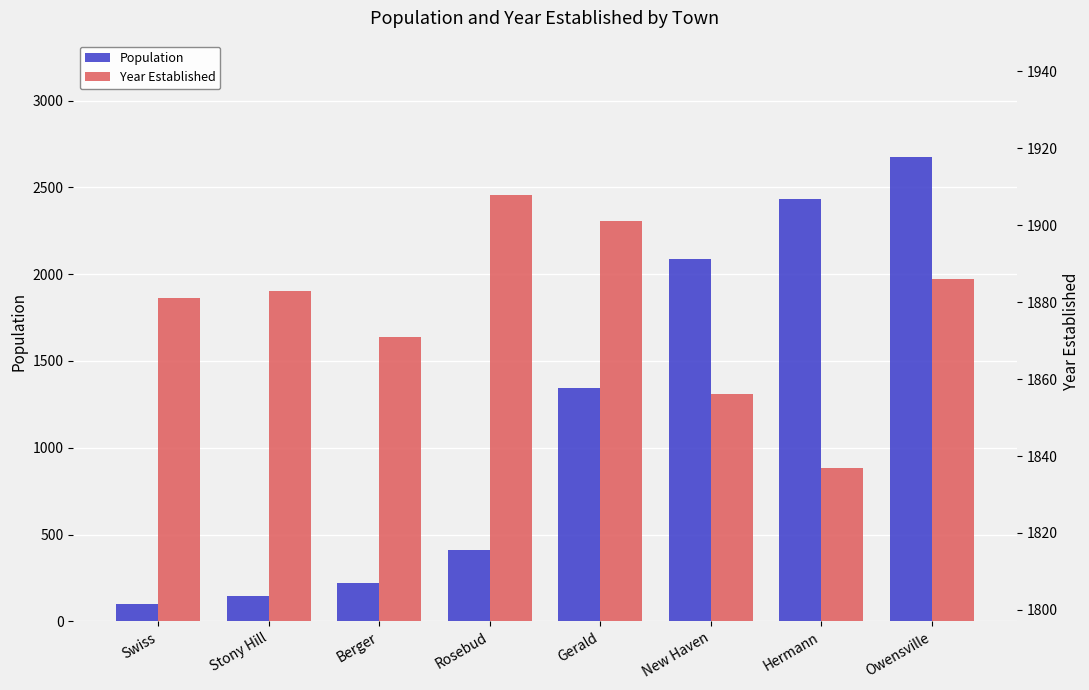

What is the value of the Year Established bar at the 3rd from the left?

1871